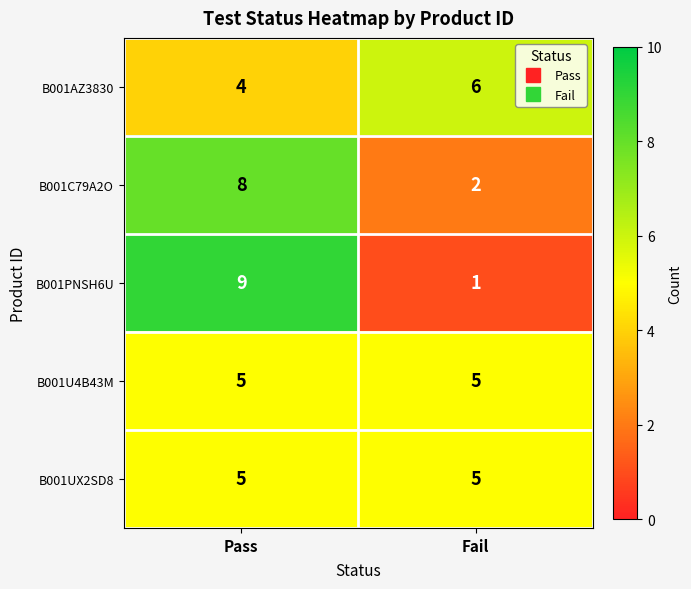

Reading right to left, extract all data points from this chart.

B001AZ3830: Fail=6	Pass=4
B001C79A2O: Fail=2	Pass=8
B001PNSH6U: Fail=1	Pass=9
B001U4B43M: Fail=5	Pass=5
B001UX2SD8: Fail=5	Pass=5